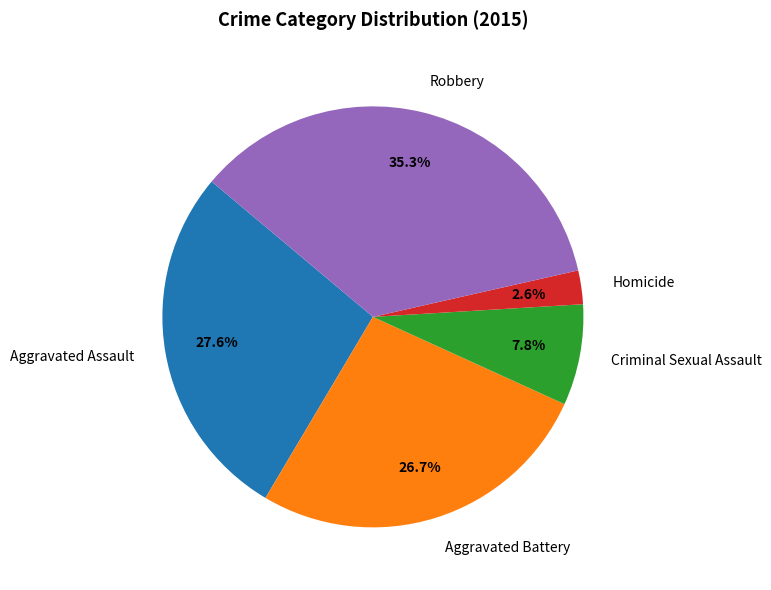

To the nearest percent, what is the difference between the Aggravated Battery and Homicide slice percentages?

24%